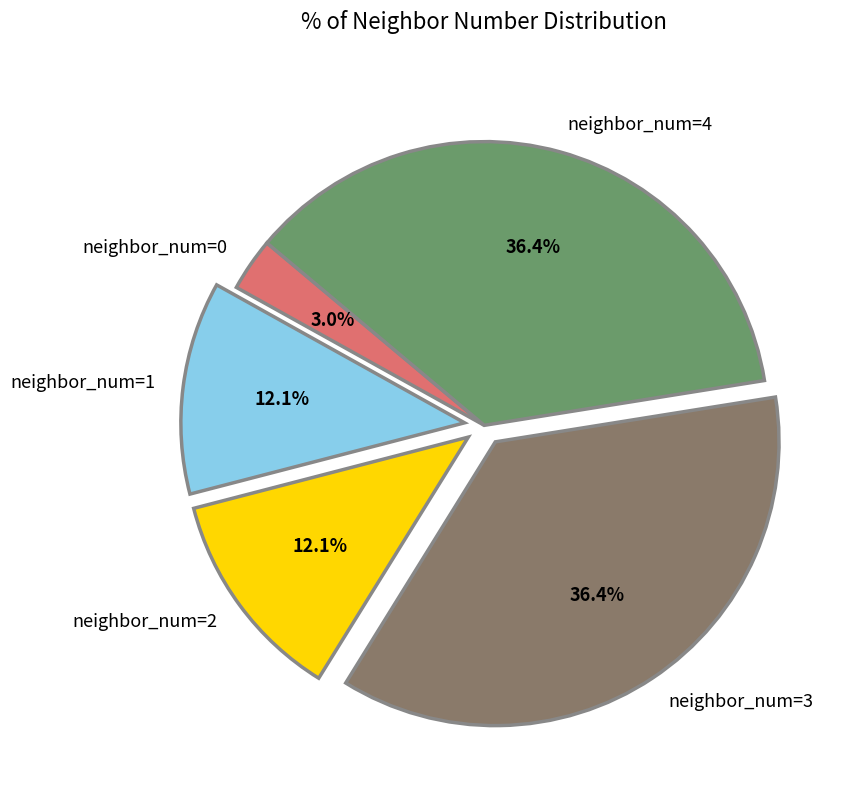

What is the ratio of the value at neighbor_num=1 to the value at neighbor_num=3?

0.3